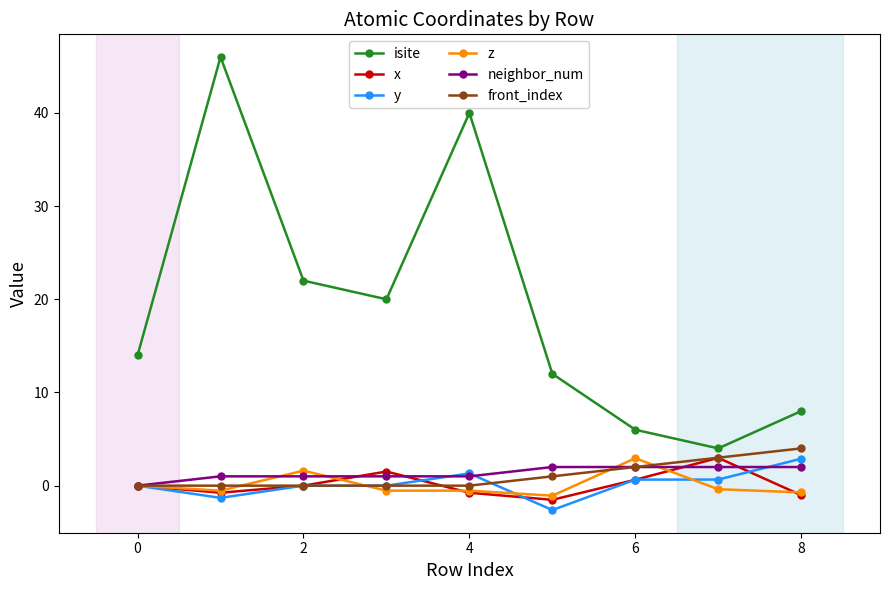

What are all the series names shown in the legend?

isite, x, y, z, neighbor_num, front_index